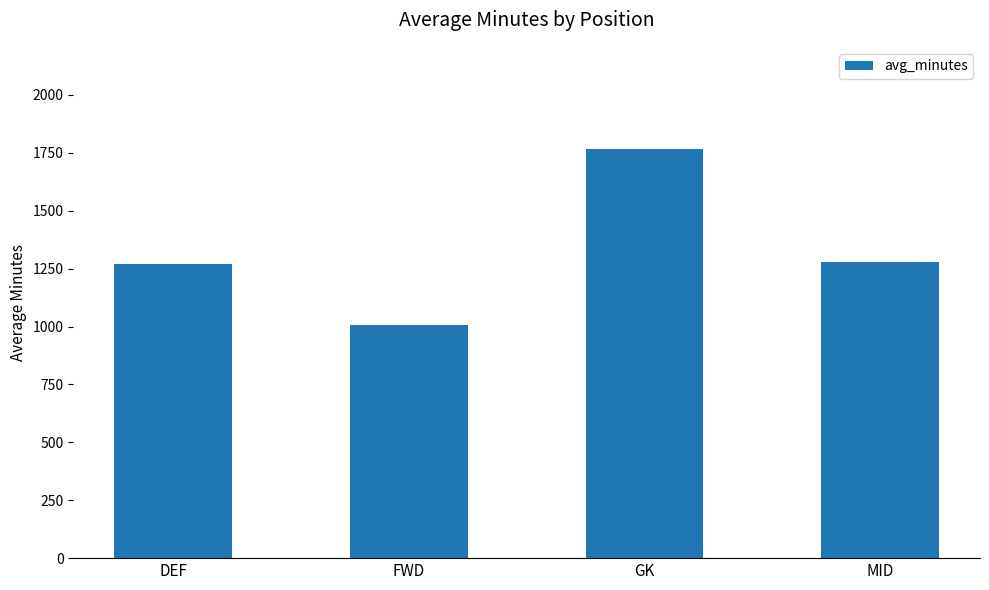

What is the value of the 2nd bar from the left?

1007